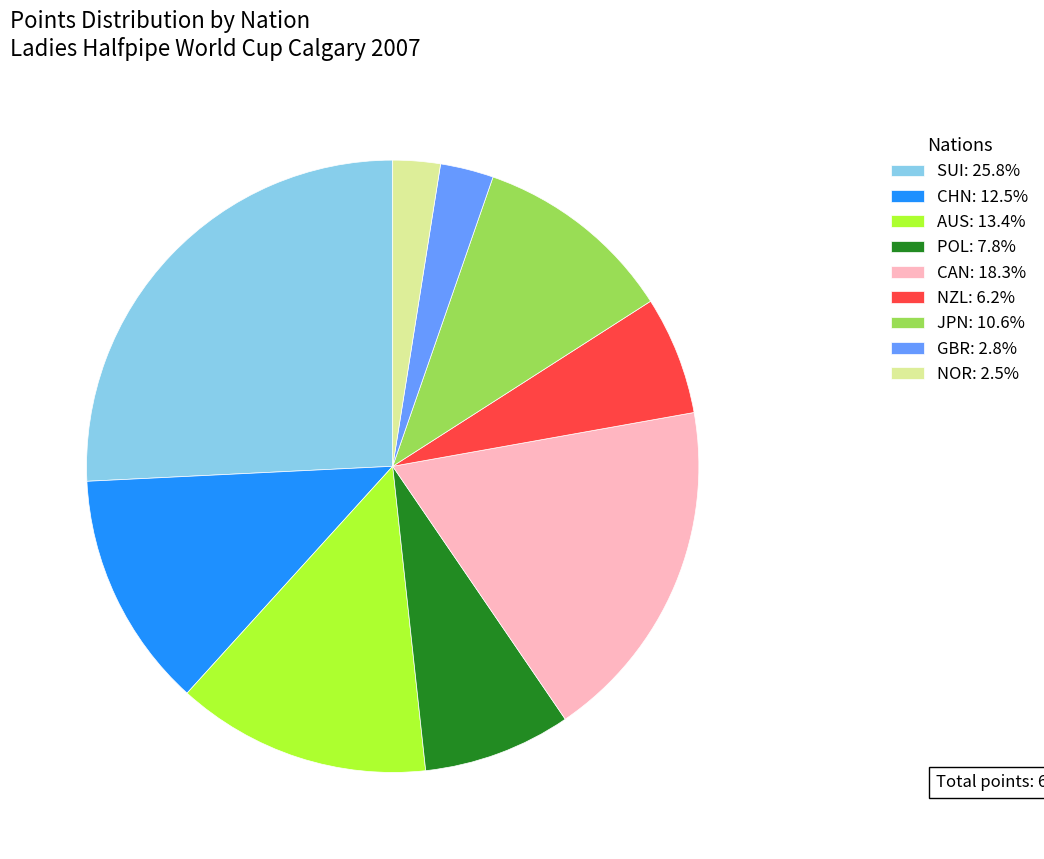

What is the ratio of the value at SUI: 25.8% to the value at AUS: 13.4%?

1.9